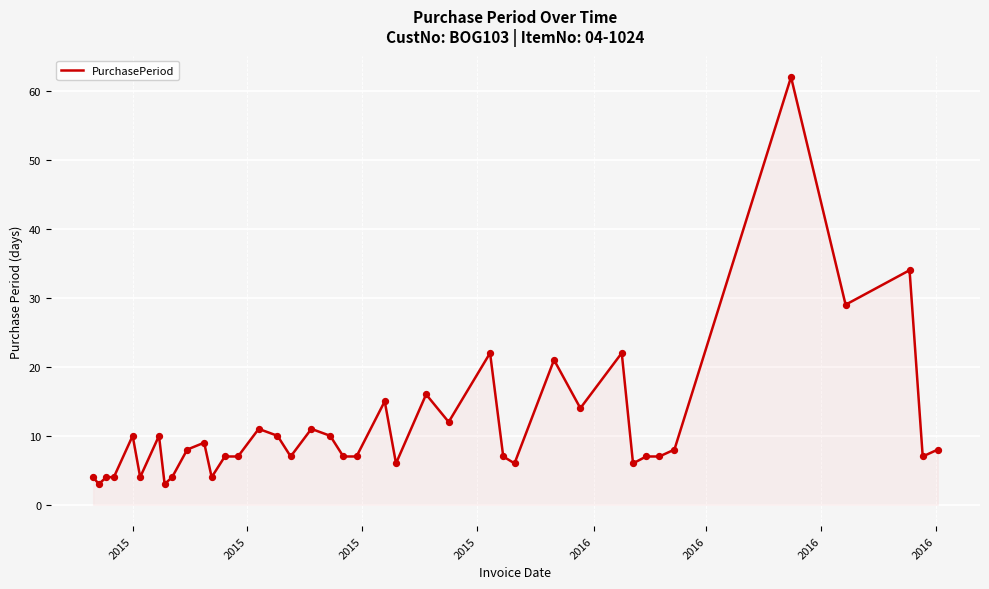

What is the smallest value displayed?

3